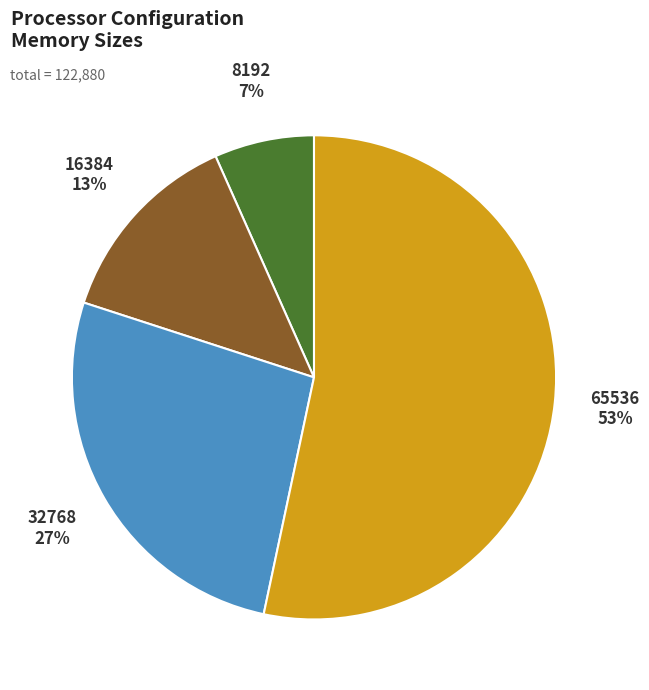

To the nearest percent, what is the combined percentage of 8192 and 65536?

60%